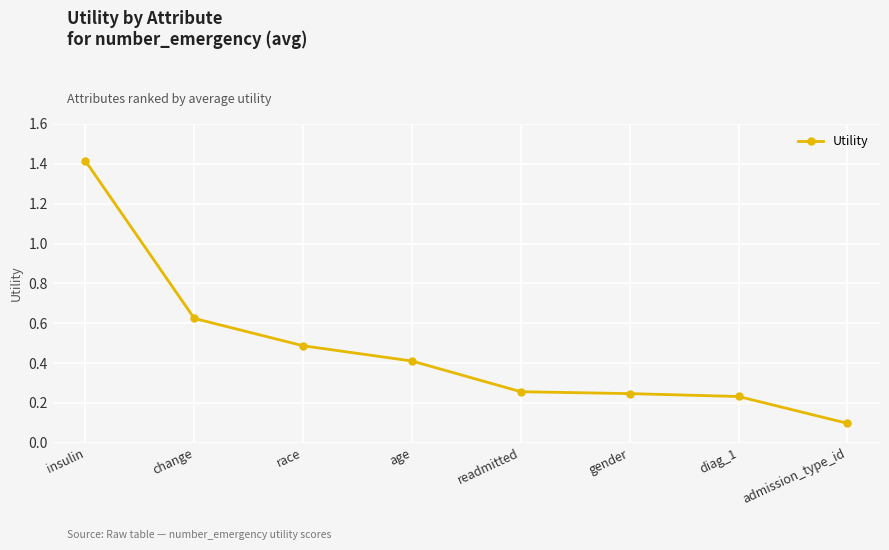

What is the average value?

0.5